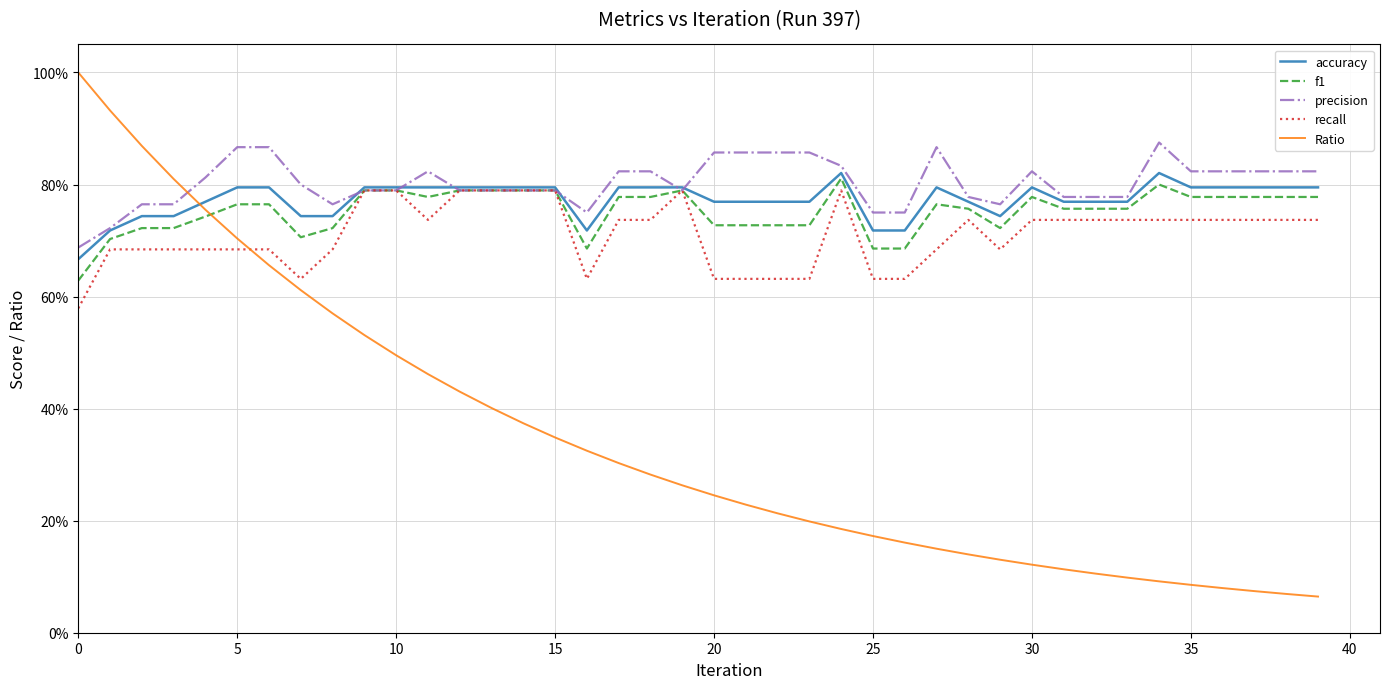

What are all the series names shown in the legend?

accuracy, f1, precision, recall, Ratio